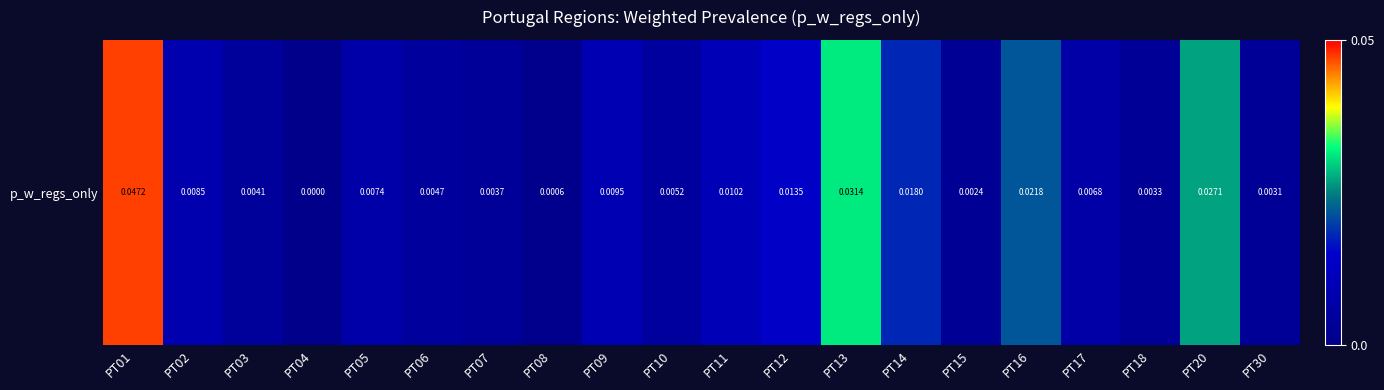

List the labels in order of value, smallest first.

PT04, PT08, PT15, PT30, PT18, PT07, PT03, PT06, PT10, PT17, PT05, PT02, PT09, PT11, PT12, PT14, PT16, PT20, PT13, PT01